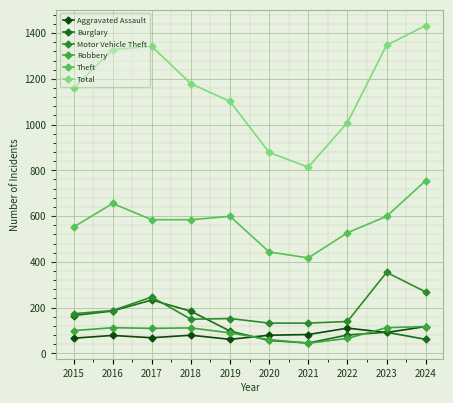

Count the number of categories in the chart.

10